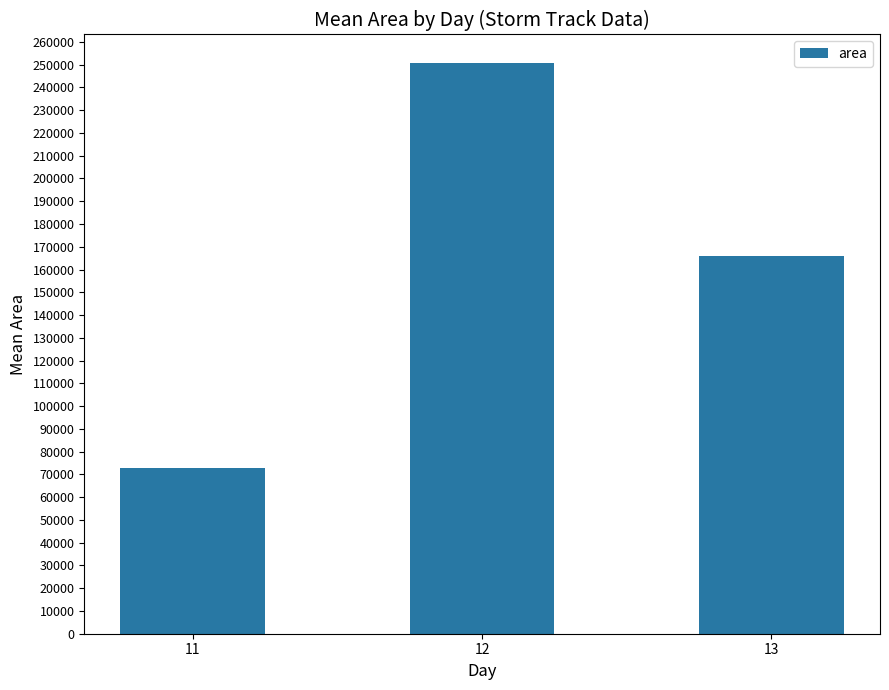

What is the value of the 3rd bar from the left?

165982.1